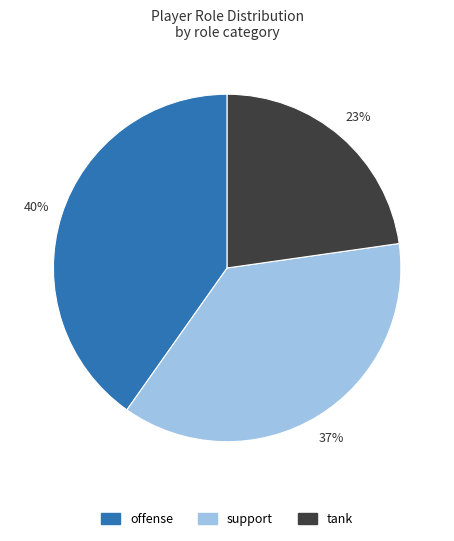

To the nearest percent, what is the difference between the largest and smallest slice percentages?

17%